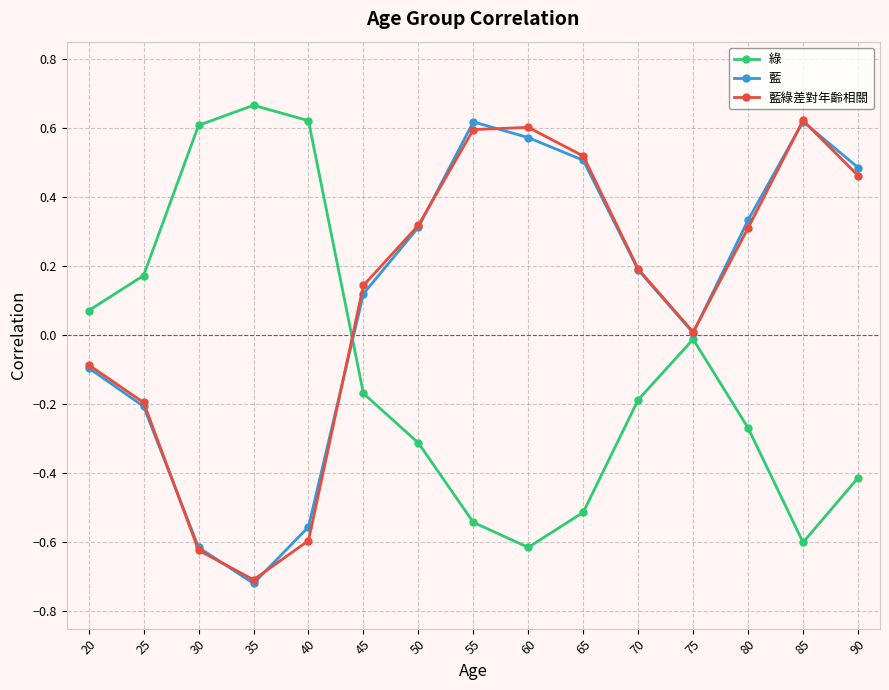

What is the value of the 藍綠差對年齡相關 point at the 1st from the left?

-0.1